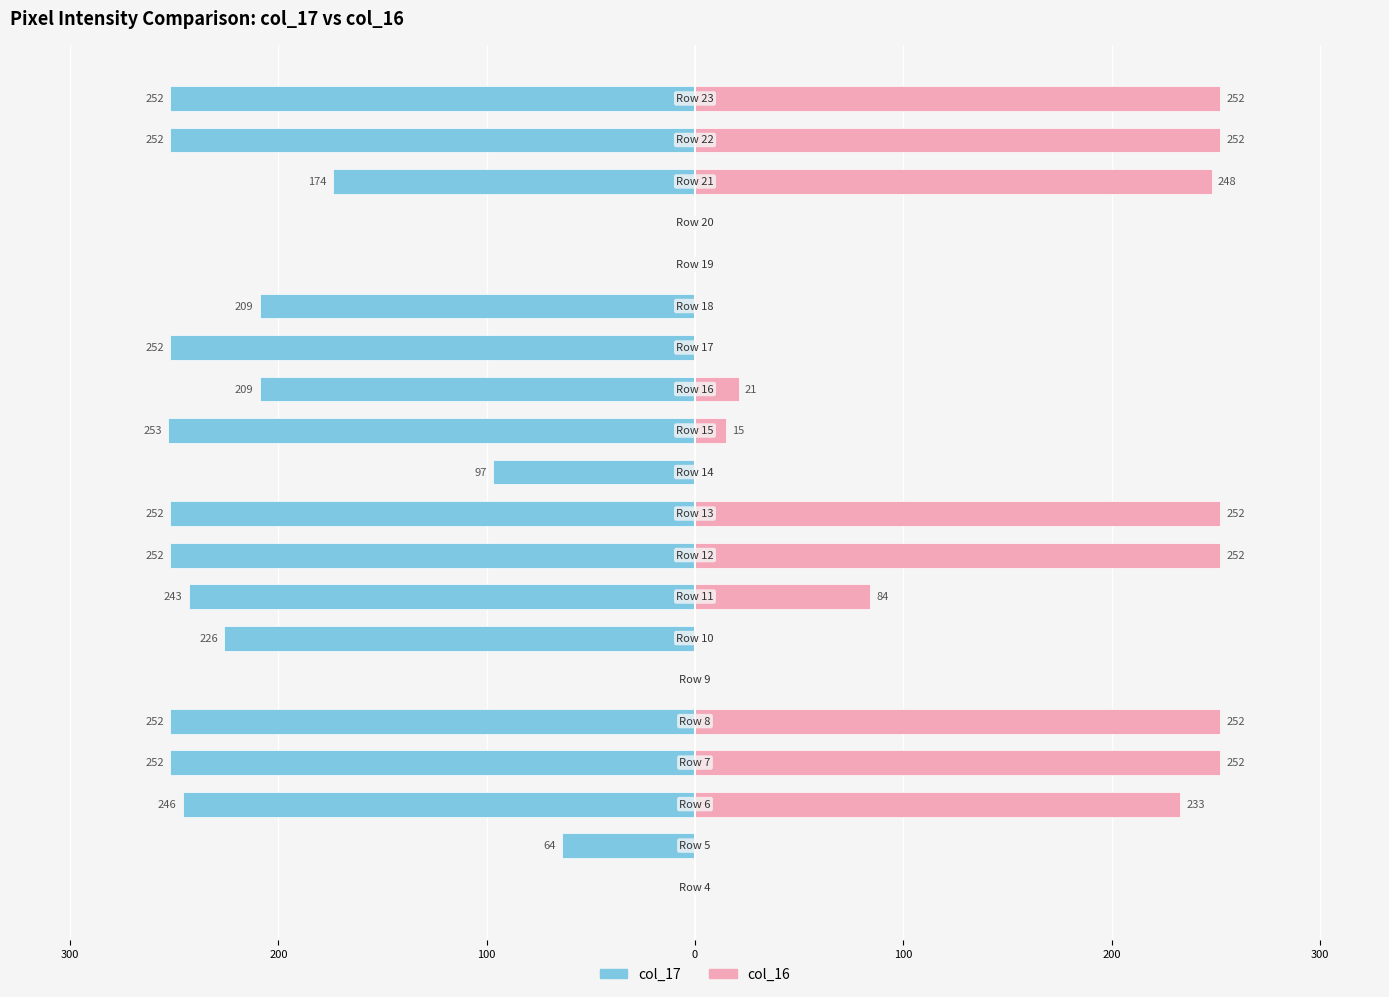

How many bars are there in each group?

2